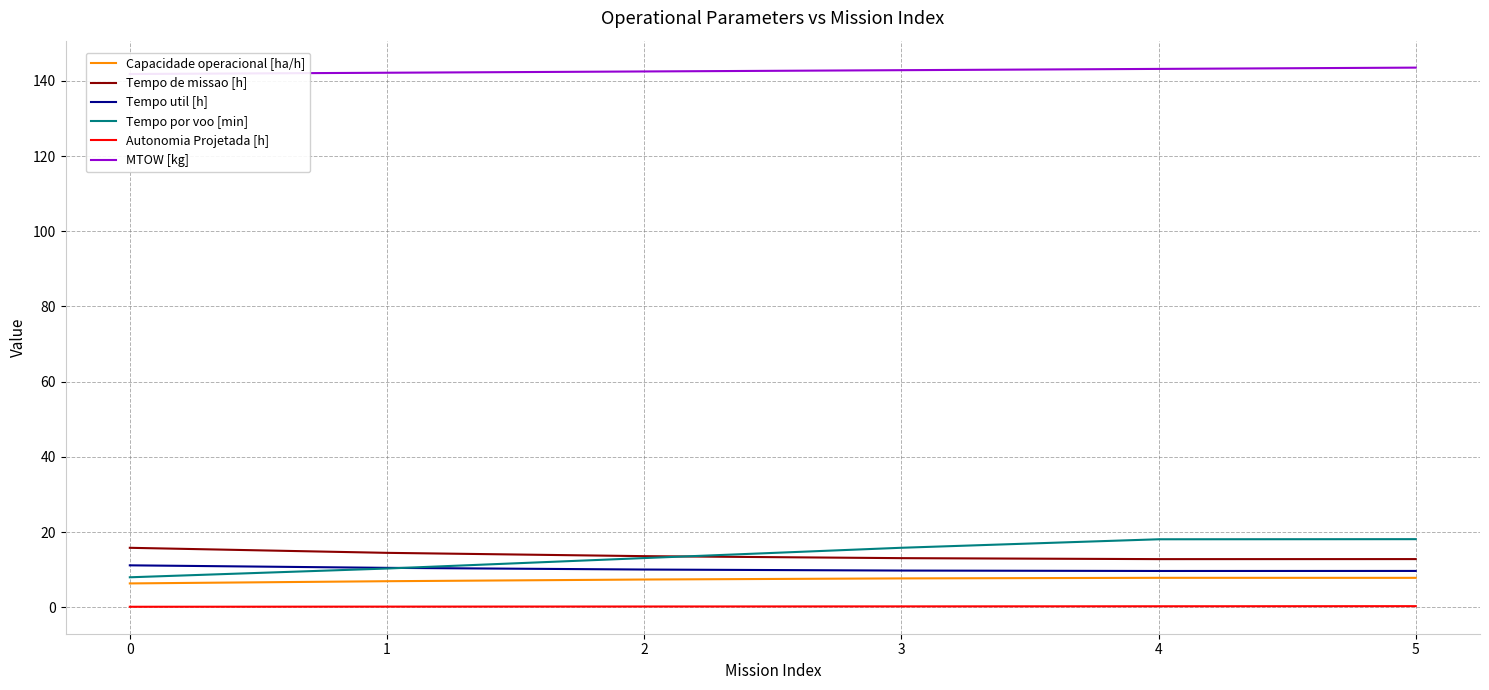

Does the chart display data point markers on the line(s)?

No